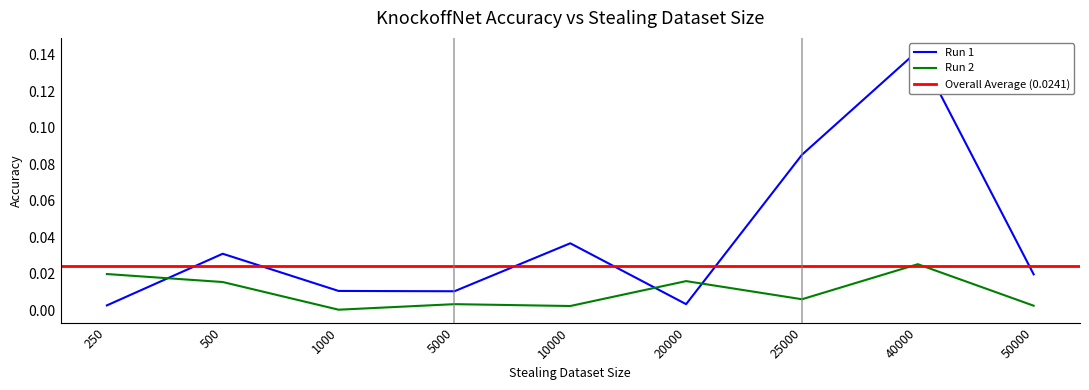

At which label is Run 2 closest to 0?

1000